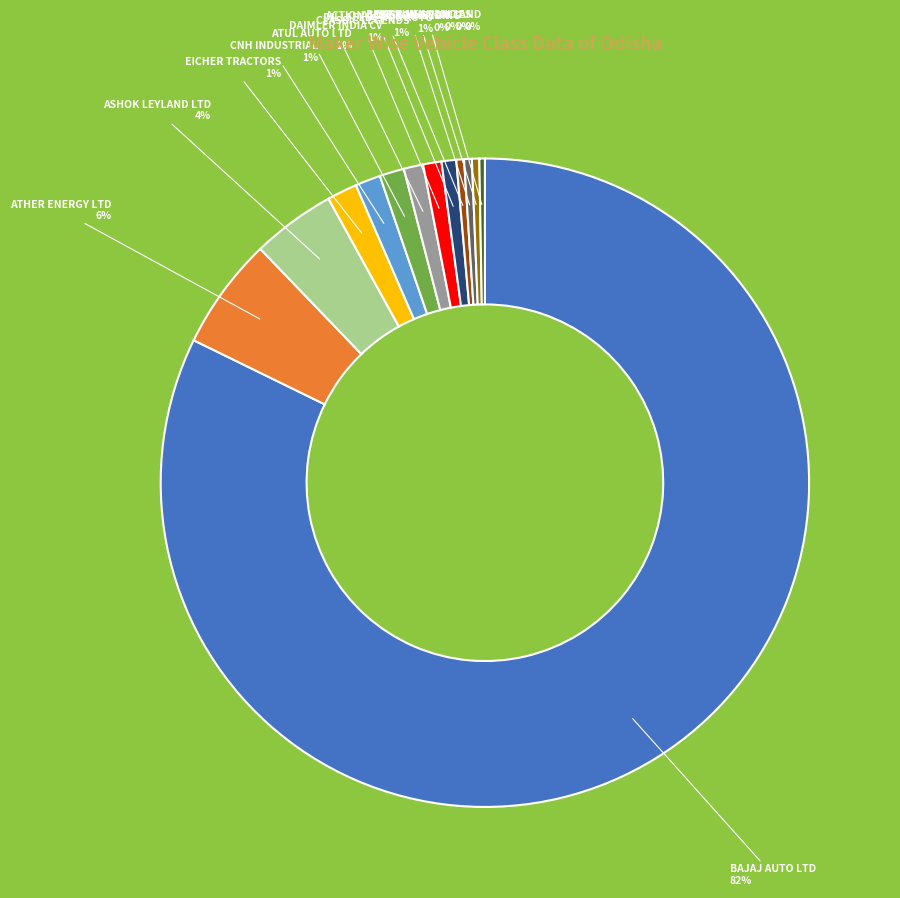

Between EICHER TRACTORS and AJAX ENGINEERING, which is larger?

EICHER TRACTORS